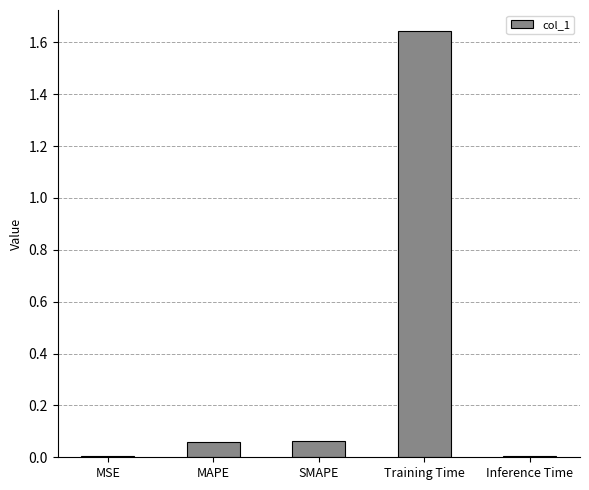

What is the sum of all values?

1.8